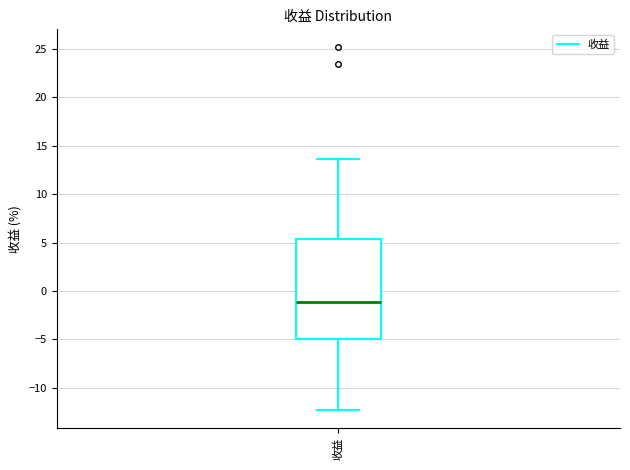

Transcribe this box plot: give where the median line is, the range the box spans, and where the two whiskers end, as read against the y-axis. The values are not printed on the chart, so give them approximately, as read against the axis.

median -1.0, box -5.0 to 5.5, whiskers -12.5 to 13.5